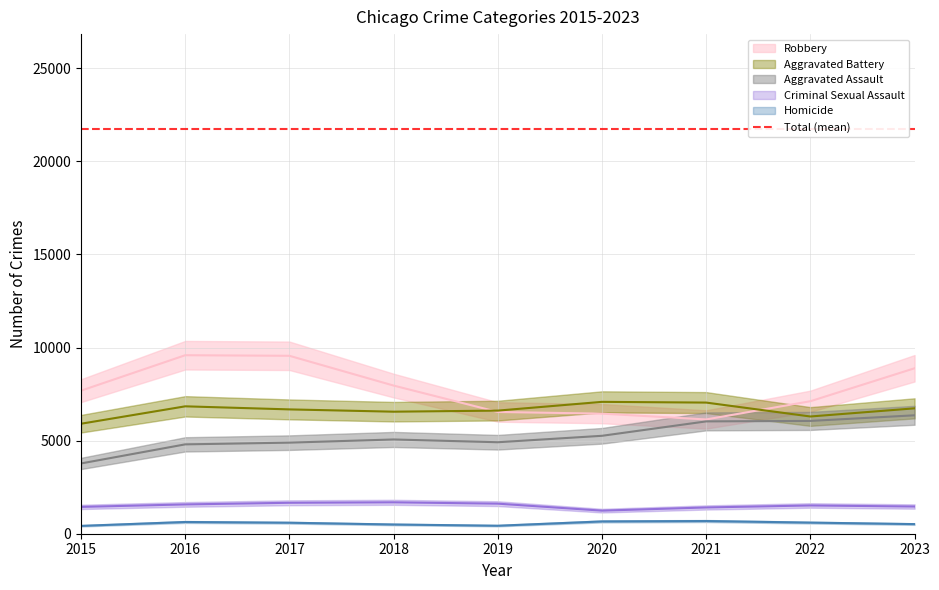

How many times do Robbery and Aggravated Battery cross each other?

2